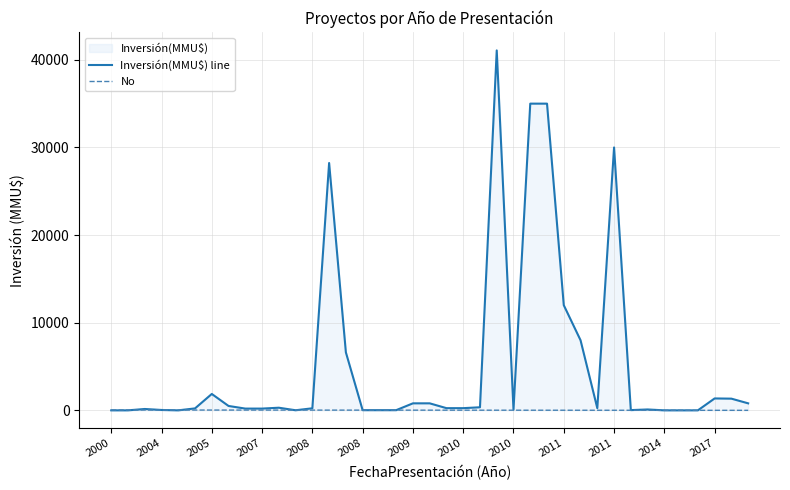

How many positive values does the Inversión(MMU$) line series have?

33